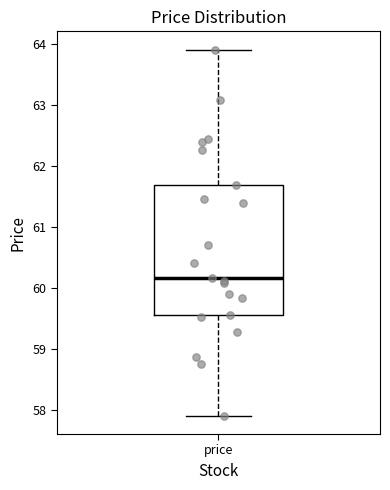

Where does the lower whisker of the box for price end on the y-axis? The values are not printed on the chart, so give them approximately, as read against the axis.

57.9